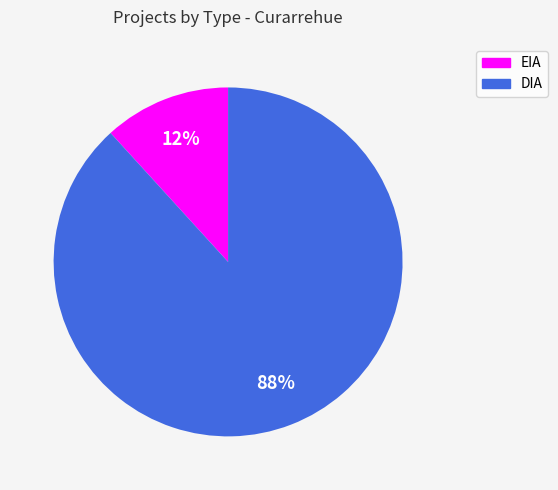

Which slice is the smallest?

EIA